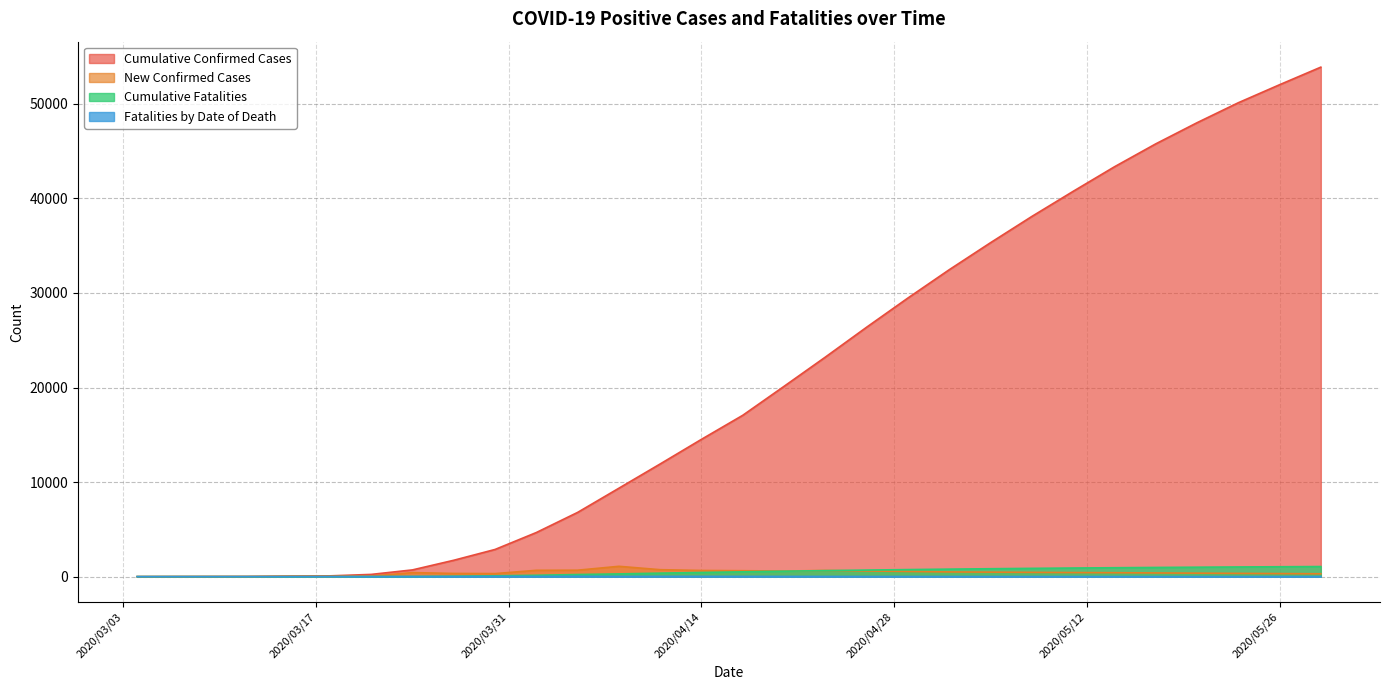

What is the label of the 19th point from the left?

2020/04/26